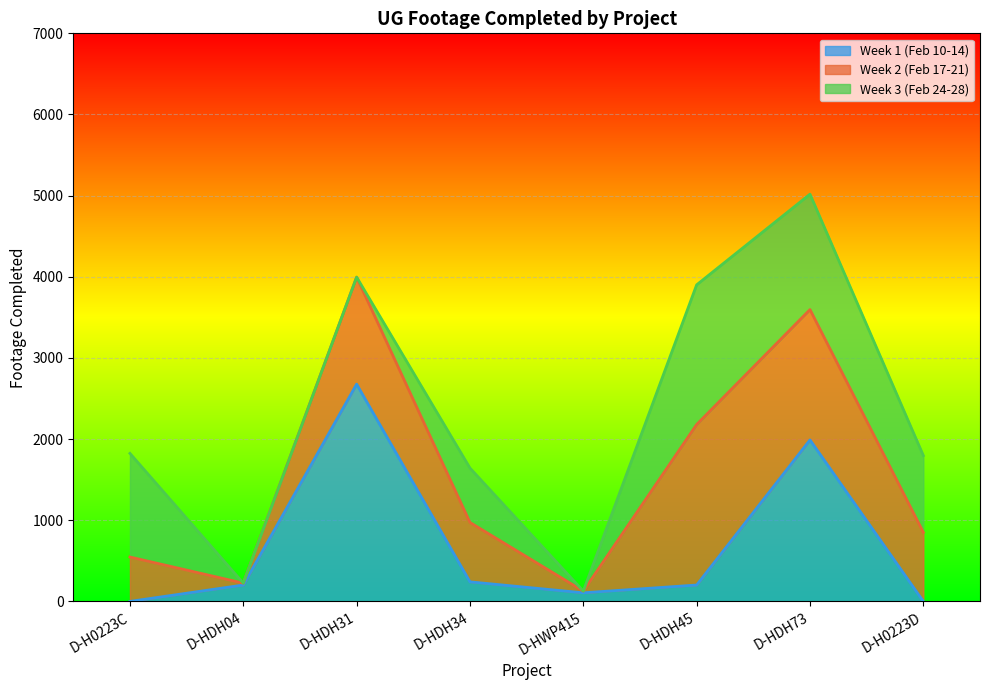

Reading left to right, transcribe all the data shown in this chart.

Week 1 (Feb 10-14): D-H0223C=0	D-HDH04=202	D-HDH31=2677	D-HDH34=241	D-HWP415=106	D-HDH45=202	D-HDH73=1990	D-H0223D=0
Week 2 (Feb 17-21): D-H0223C=547	D-HDH04=23	D-HDH31=1319	D-HDH34=732	D-HWP415=21	D-HDH45=1978	D-HDH73=1606	D-H0223D=851
Week 3 (Feb 24-28): D-H0223C=1277	D-HDH04=0	D-HDH31=0	D-HDH34=670	D-HWP415=0	D-HDH45=1721	D-HDH73=1422	D-H0223D=946